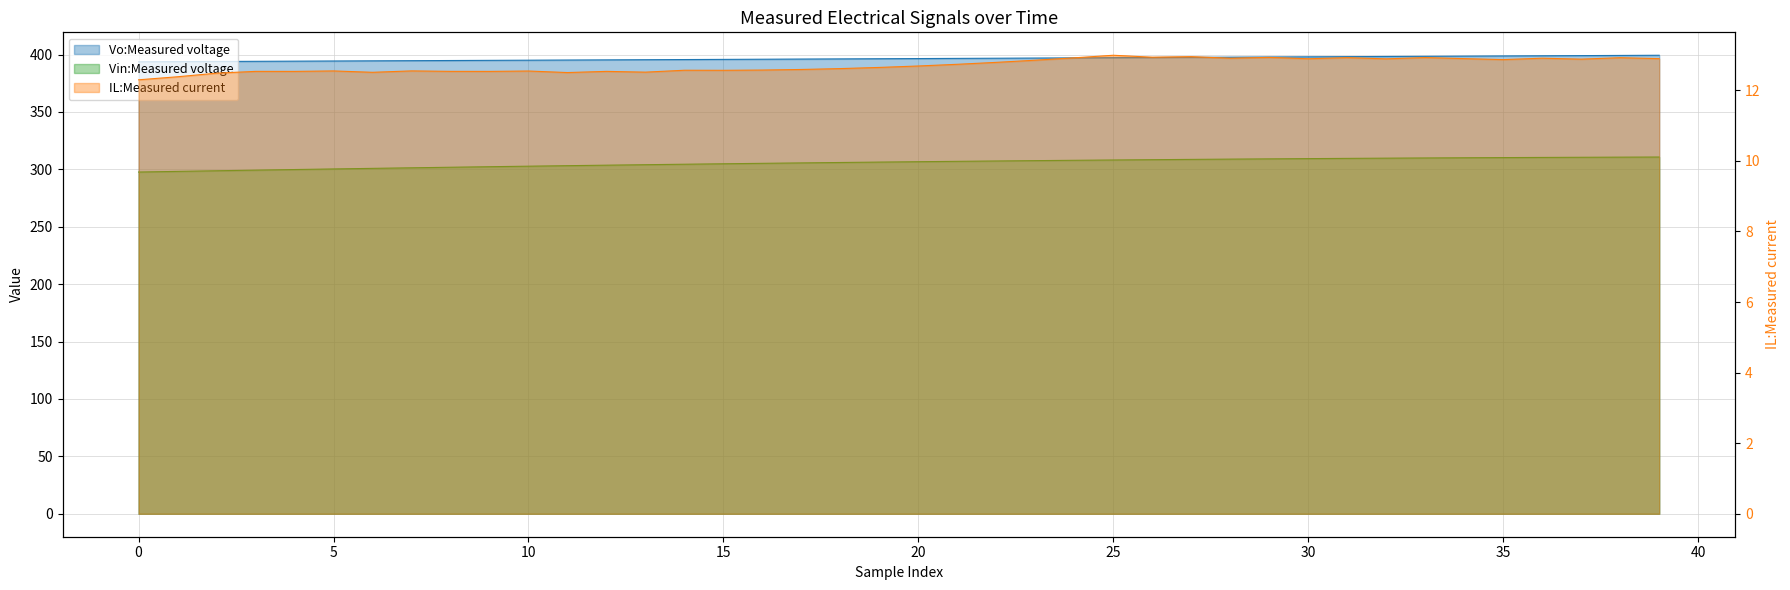

Count the number of categories in the chart.

40